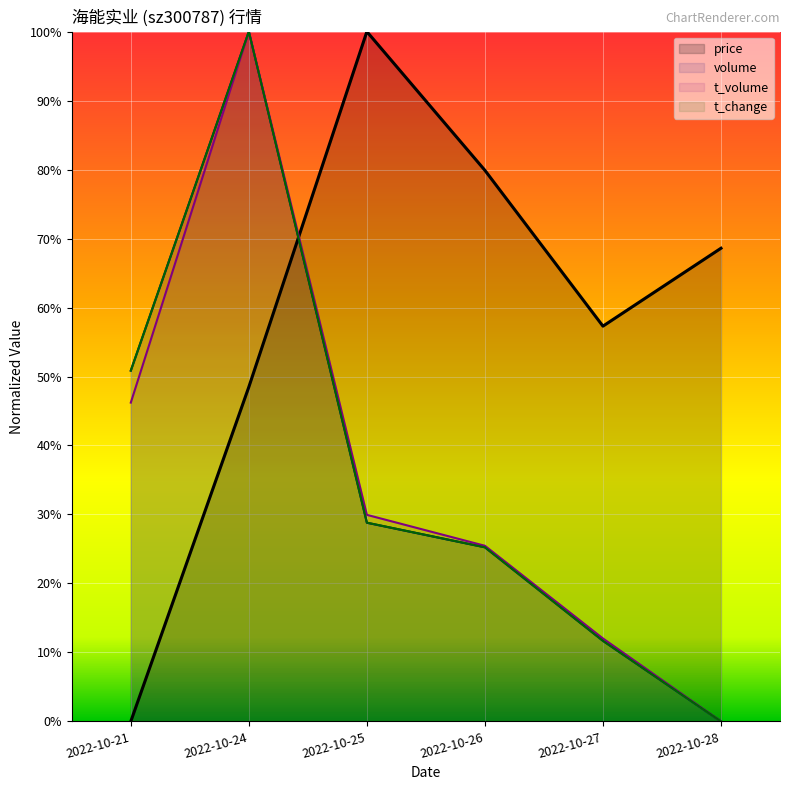

What is the spread (max minus min) of values at 2022-10-24?

0.5